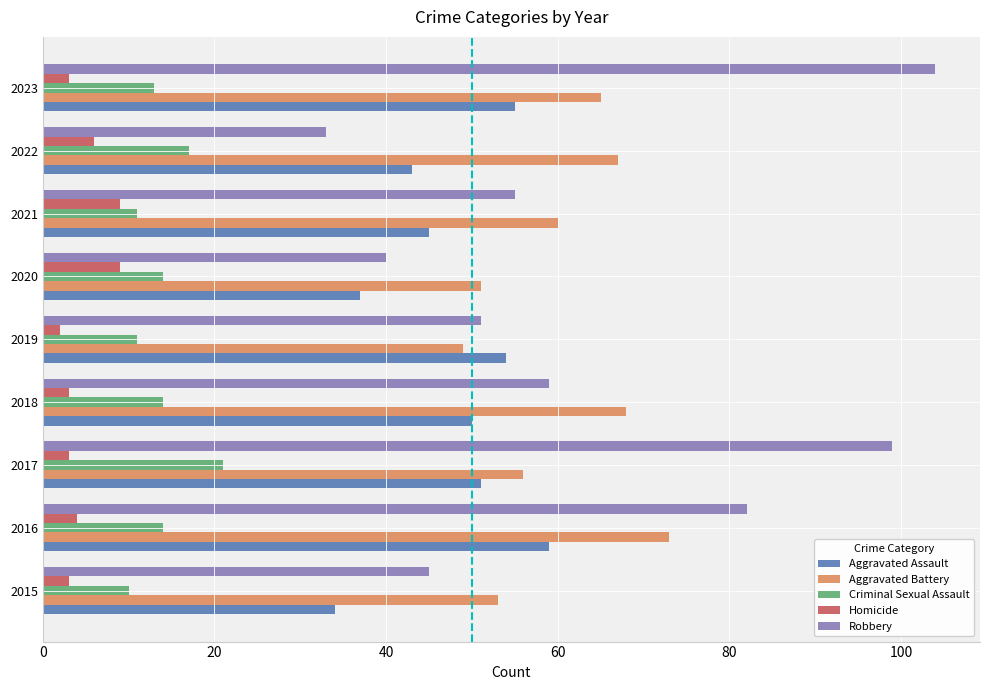

Which series has the largest range (max minus min)?

Robbery